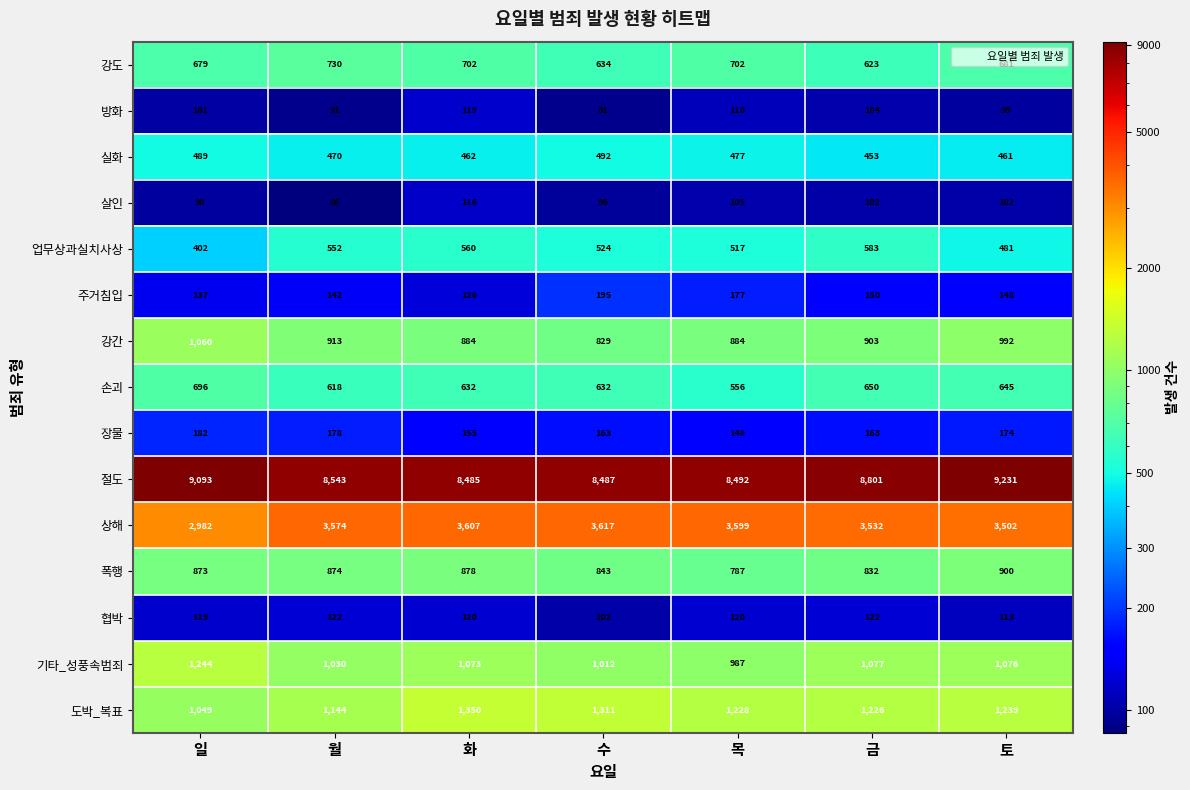

What is the difference between the highest and lowest values at 토?

9132